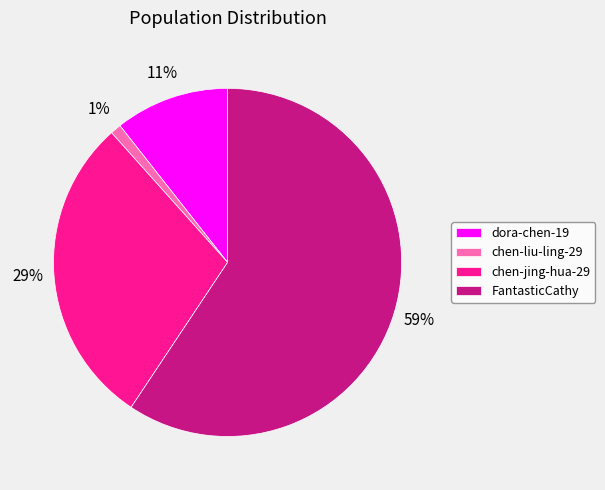

Is the sum of chen-jing-hua-29 and FantasticCathy greater than half?

Yes